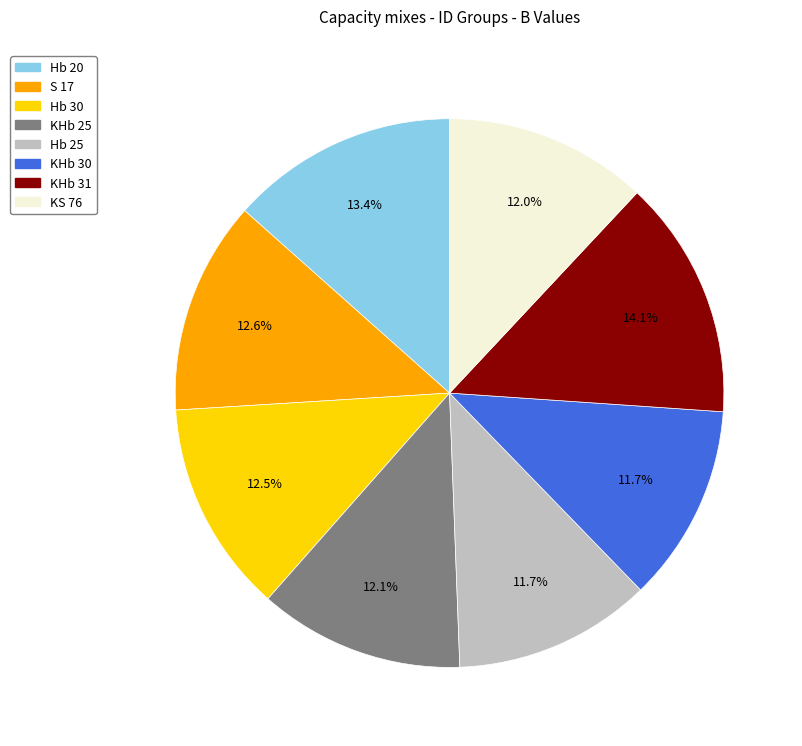

The Hb 25 slice represents 12% of the pie. True or false?

True